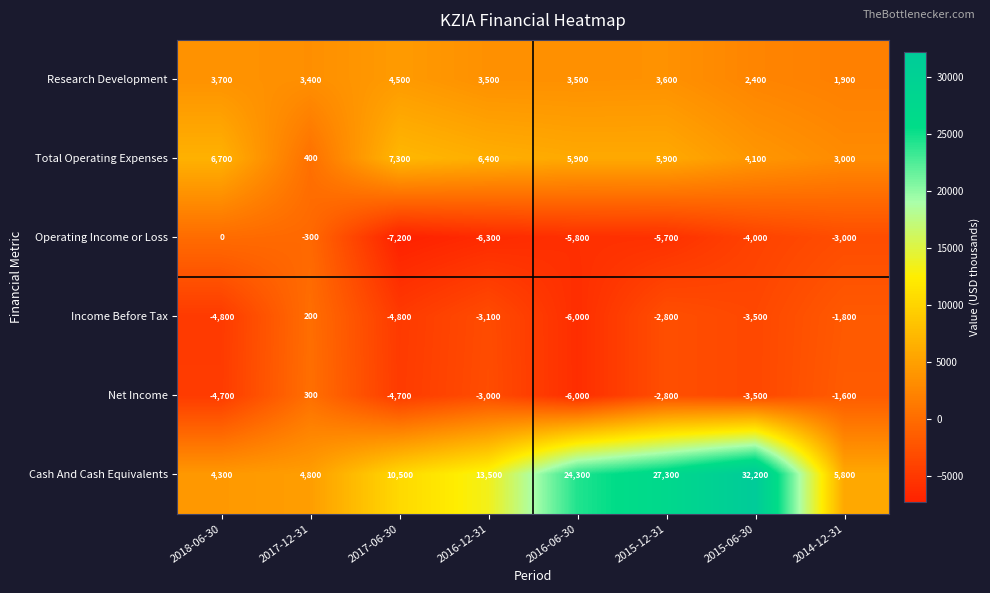

How many categories are shown in the chart?

8